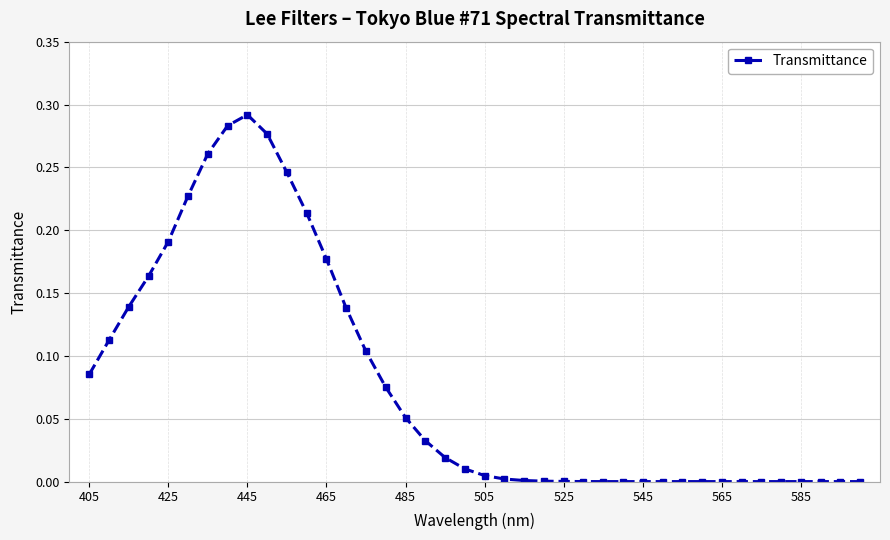

What is the sum of all values?

3.1